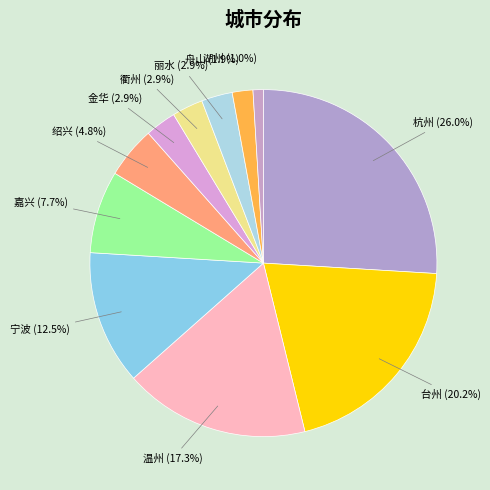

How much of the chart is everything except 台州?

79.8%